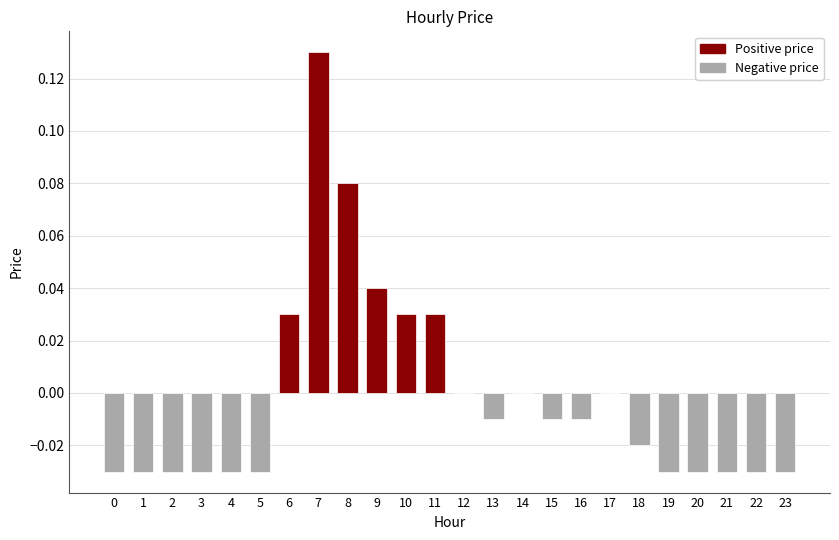

The value at 23 is -0.0. True or false?

True